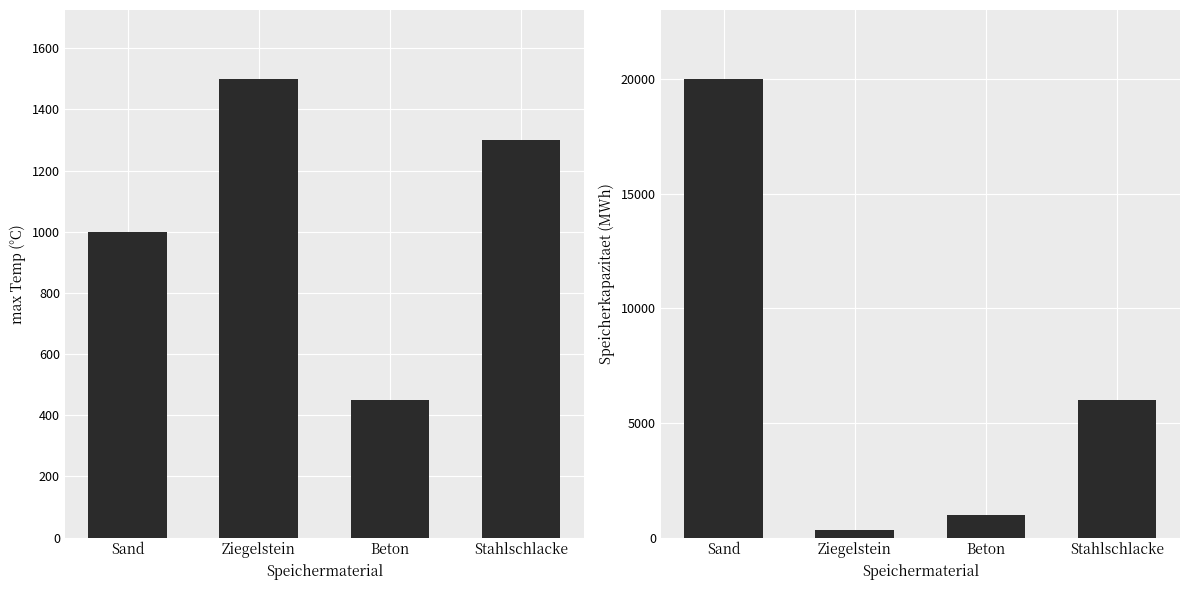

List the labels in order of max_Temp value, largest first.

Ziegelstein, Stahlschlacke, Sand, Beton